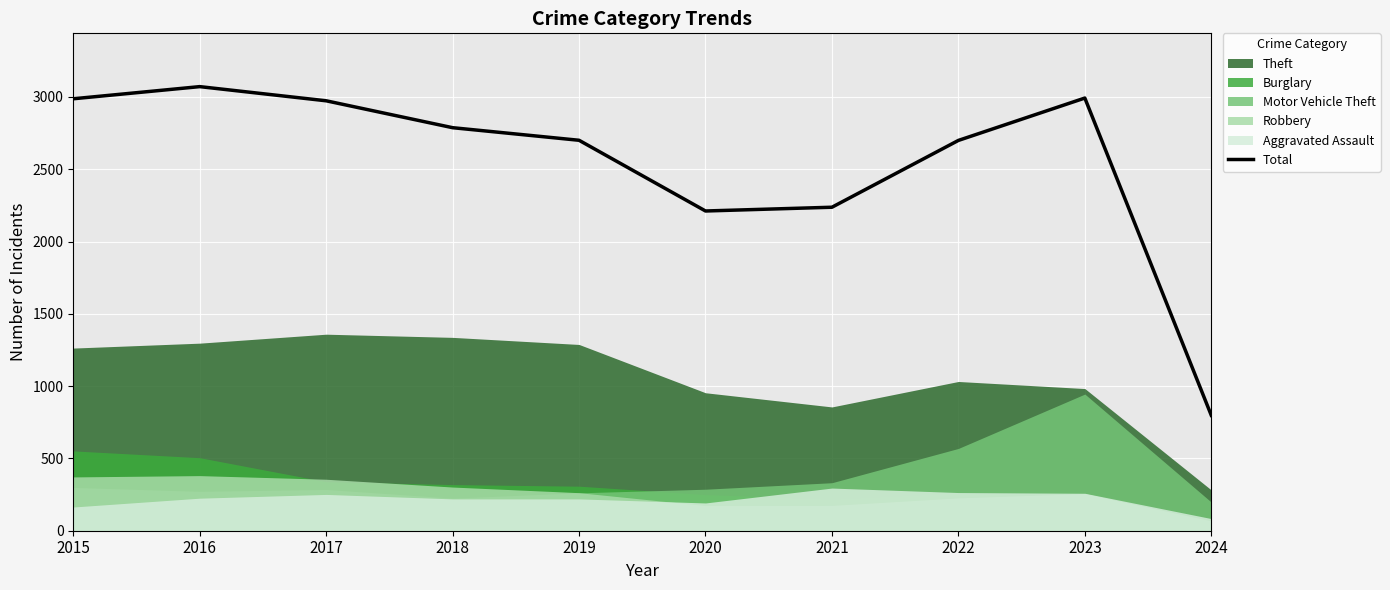

How many points are higher than both their immediate neighbors (excluding endpoints)?

2